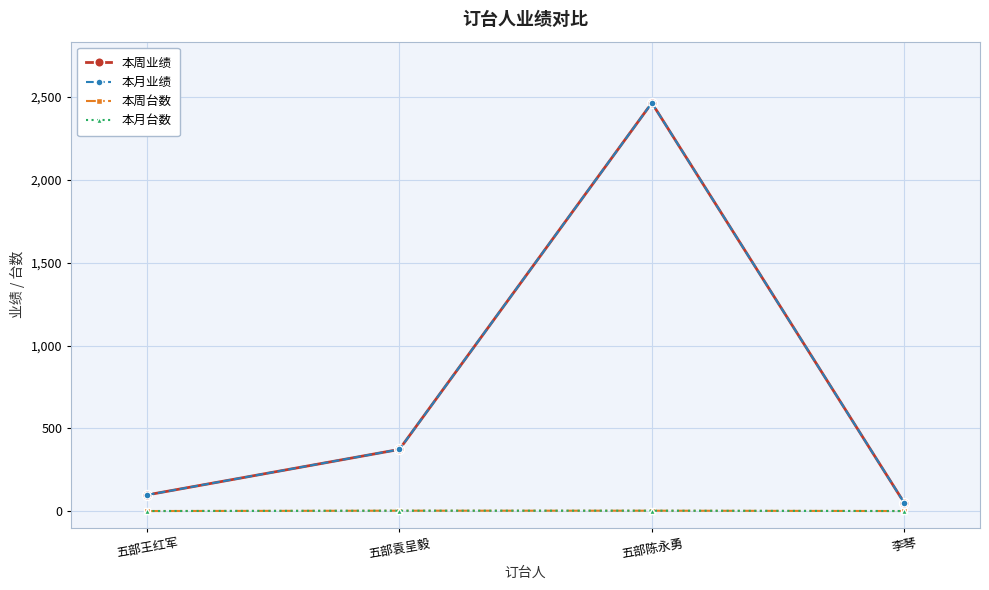

What is the total value across all series at 五部陈永勇?

4936